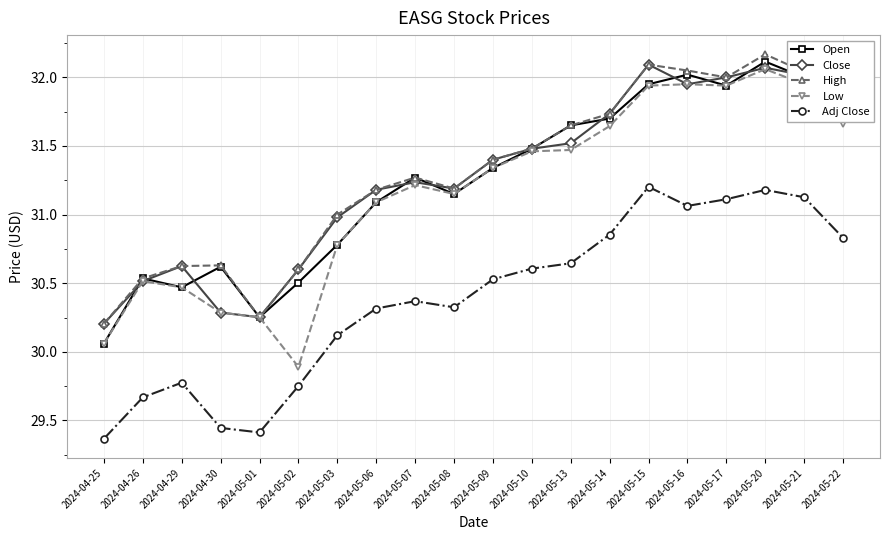

How many lines are shown in the chart?

5